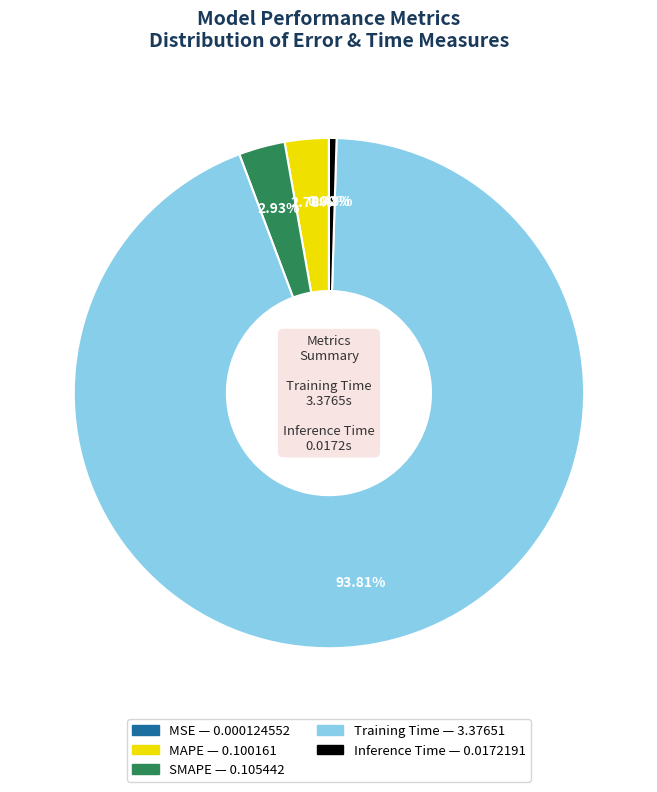

Do SMAPE and MAPE together represent more than half of the pie?

No